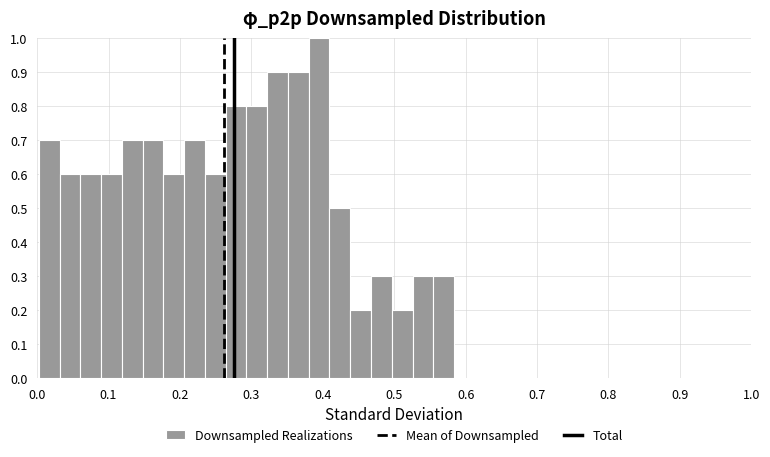

Read against the x-axis, roughly where is the centre of the tallest bar?

0.39